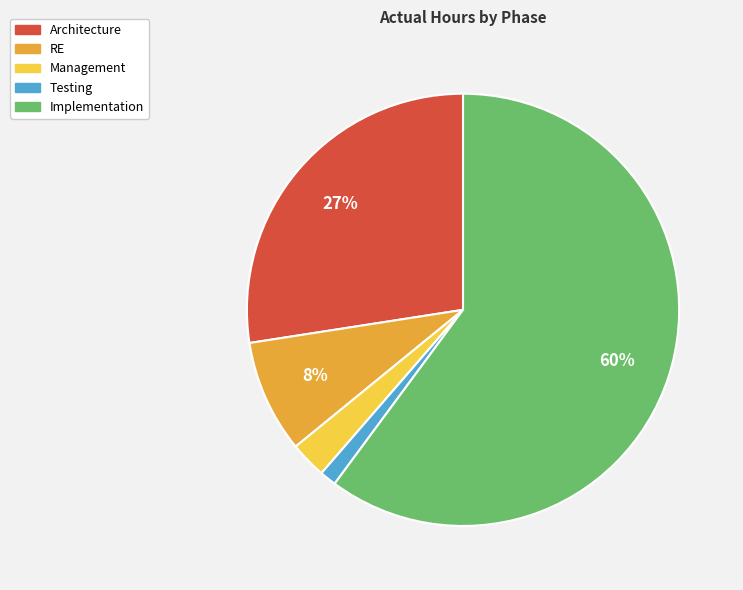

What is the smallest slice in the pie chart?

Testing